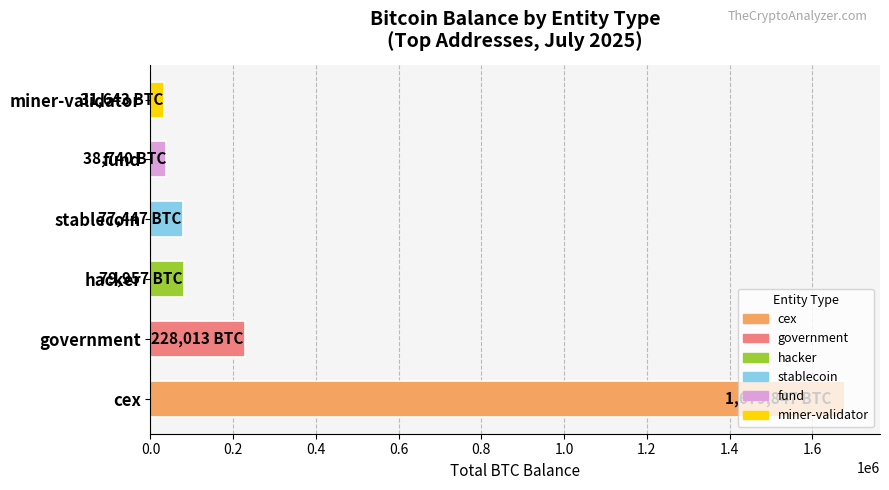

Does the chart contain stacked bars?

No